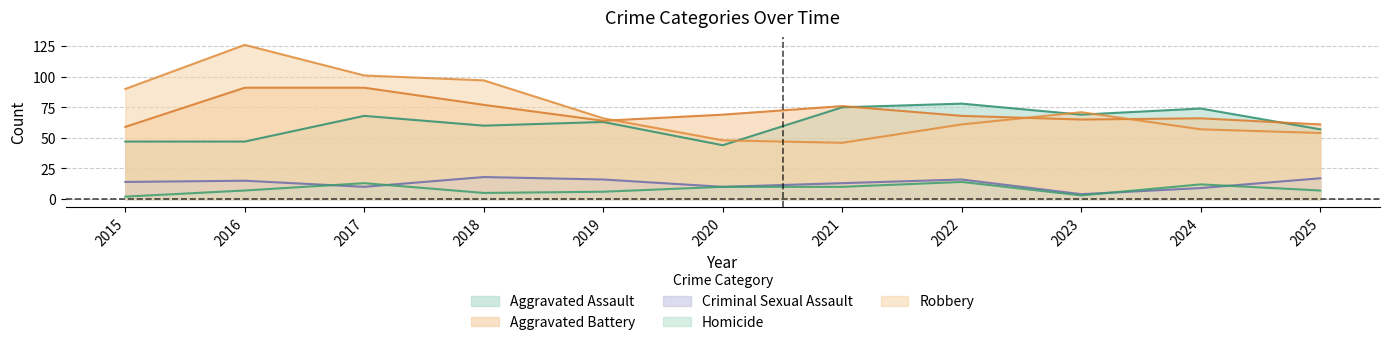

Rank the series by their maximum value, from lowest to highest.

Homicide, Criminal Sexual Assault, Aggravated Assault, Aggravated Battery, Robbery